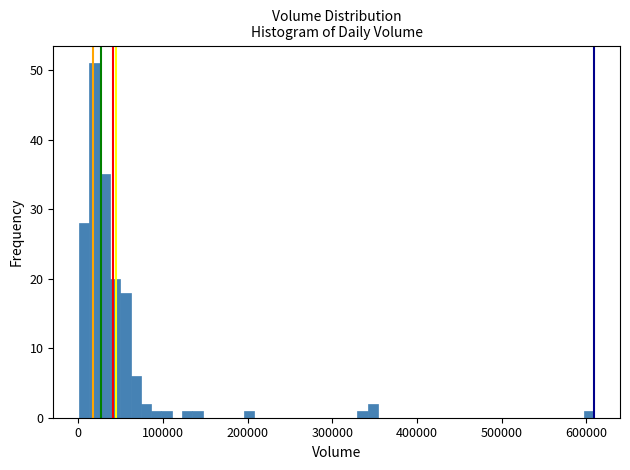

Read against the x-axis, roughly where is the centre of the tallest bar?

20000